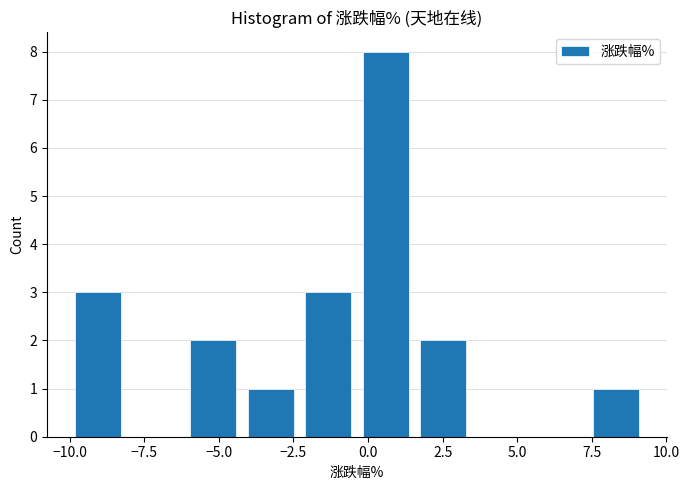

Around what value on the x-axis is the tallest bar? Give the approximate position of its centre, as read against the axis.

0.5